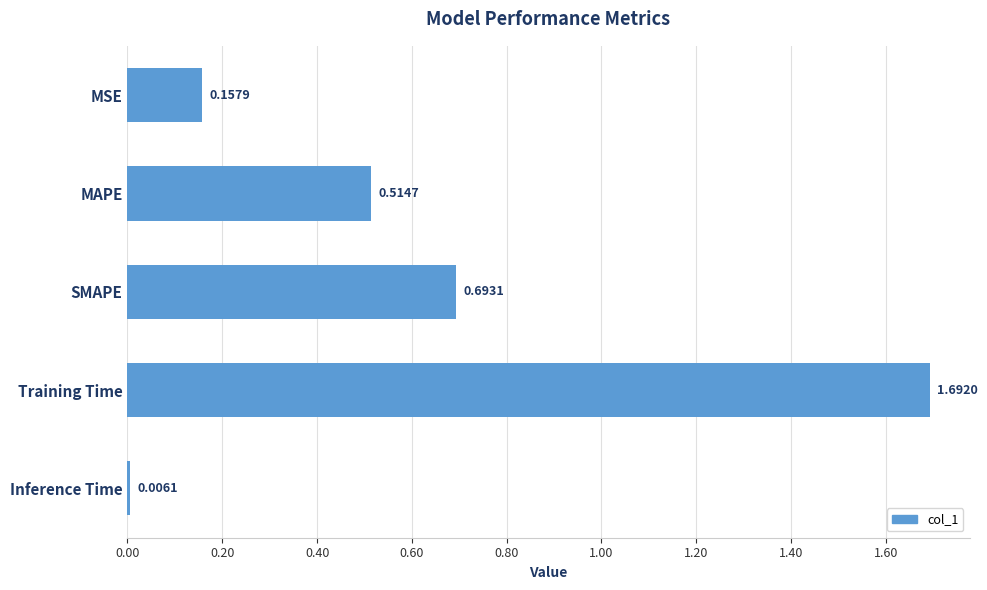

What is the difference between the maximum and minimum values?

1.7